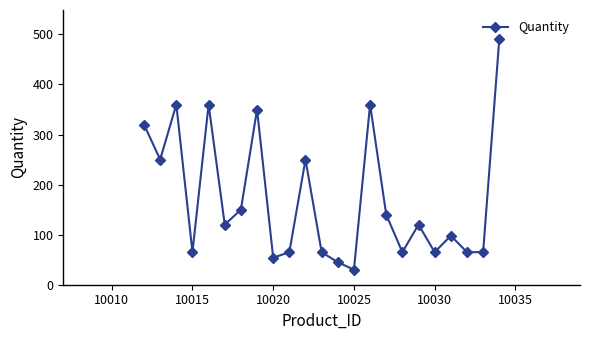

Reading left to right, list all the values displayed in this chart.

320	250	360	65	360	120	150	350	54	65	250	65	45	30	360	140	65	120	65	98	65	65	490